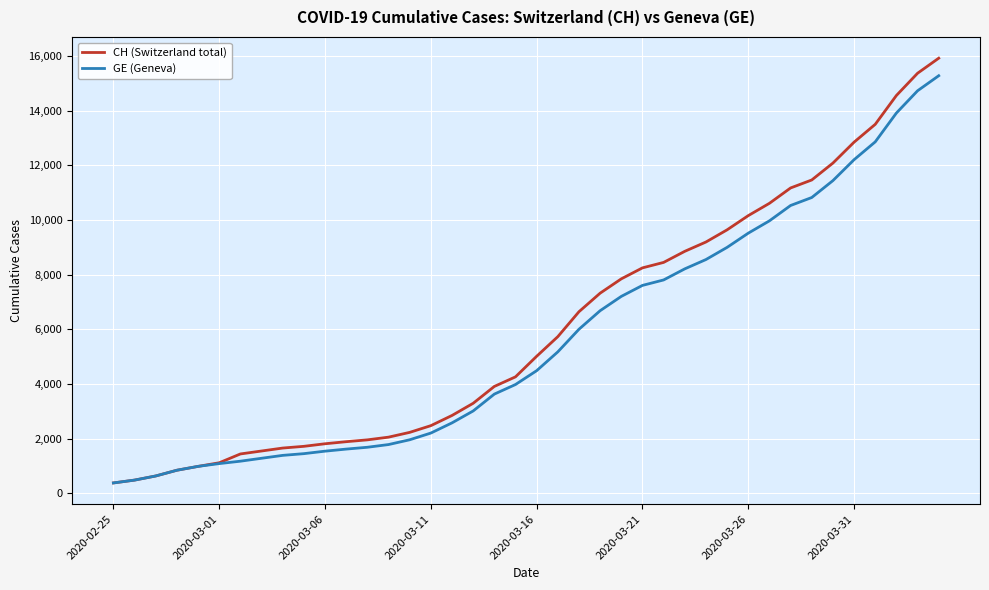

Which series has the largest range (max minus min)?

CH (Switzerland total)